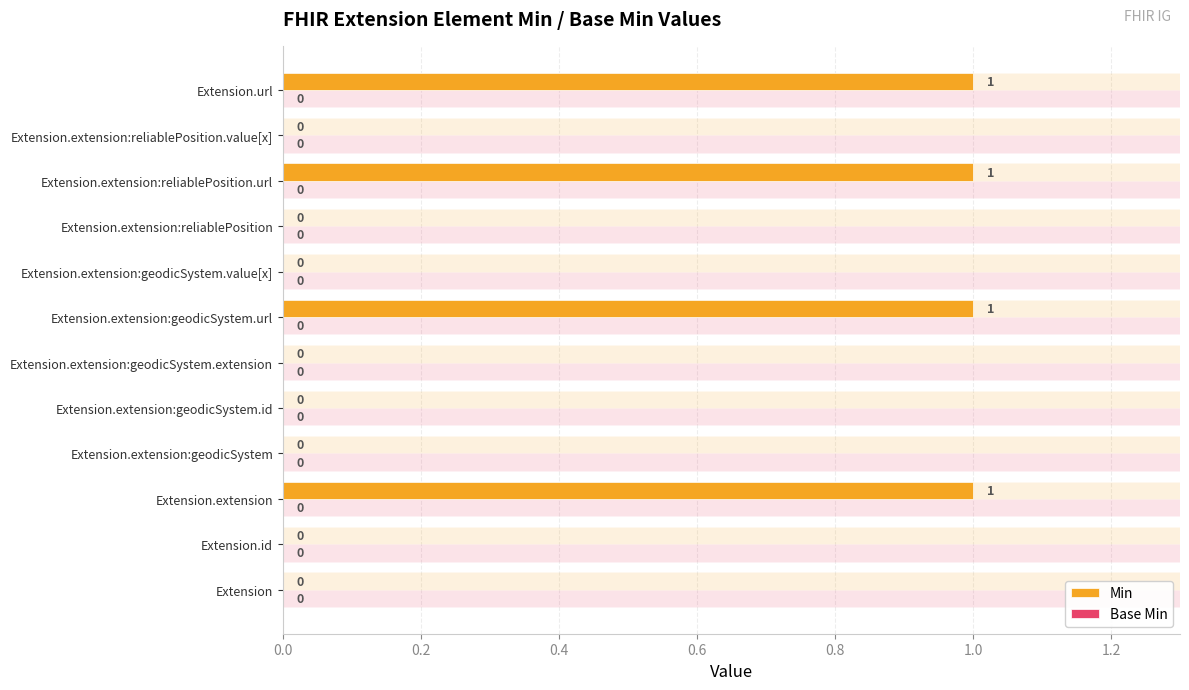

Is the value of Min at 0.8 greater than the value of Base Min at 0.0?

No